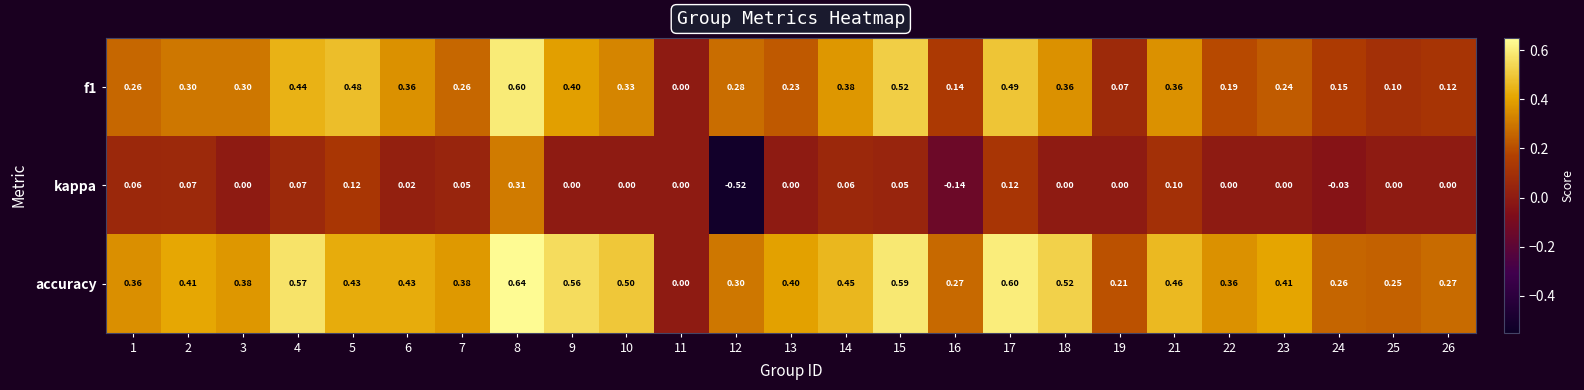

How many values in the f1 series exceed 0?

24